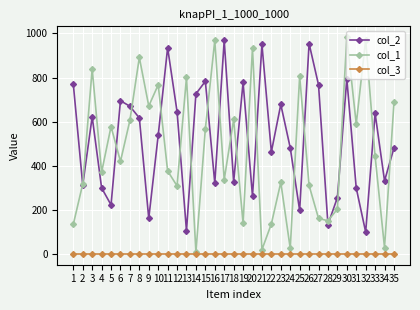

Is it true that col_1 equals 615 at 32?

False